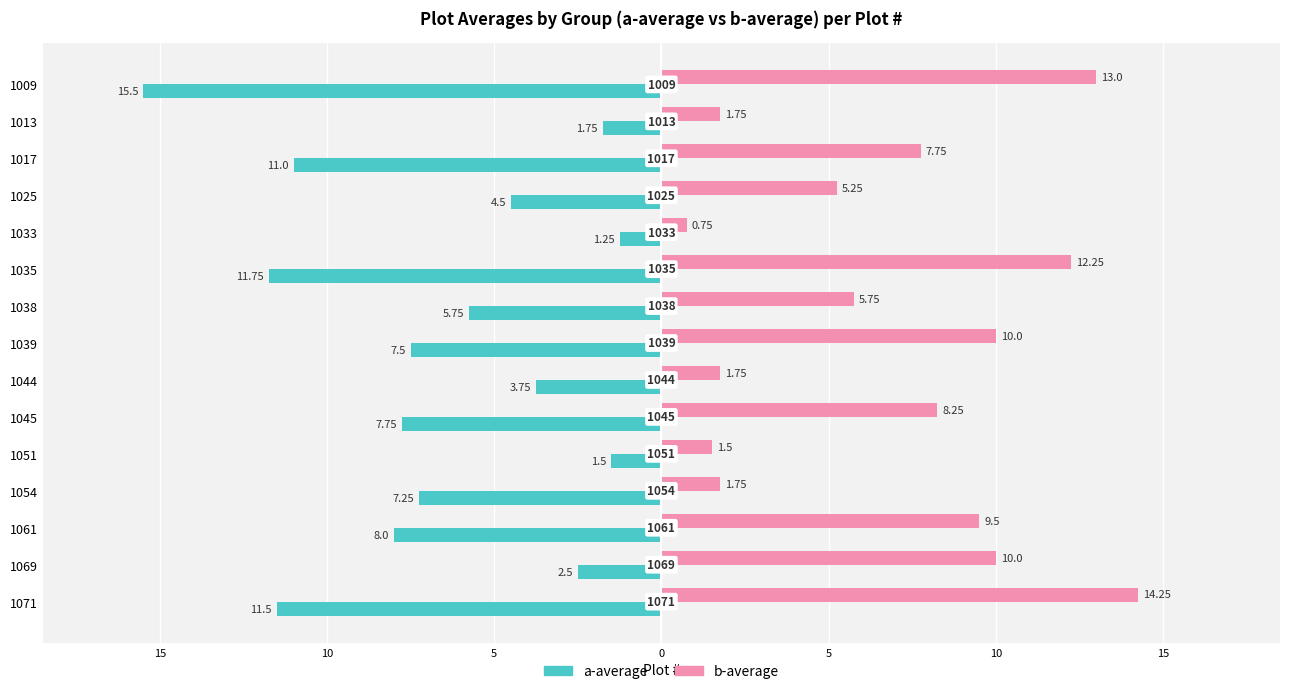

What are all the series names shown in the legend?

a-average, b-average